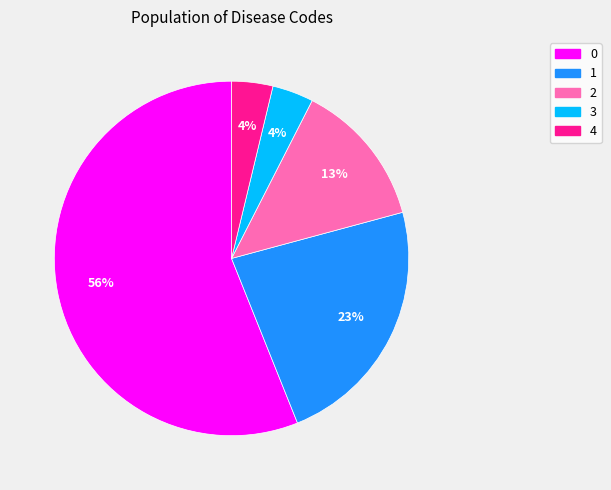

How many segments does this pie chart have?

5